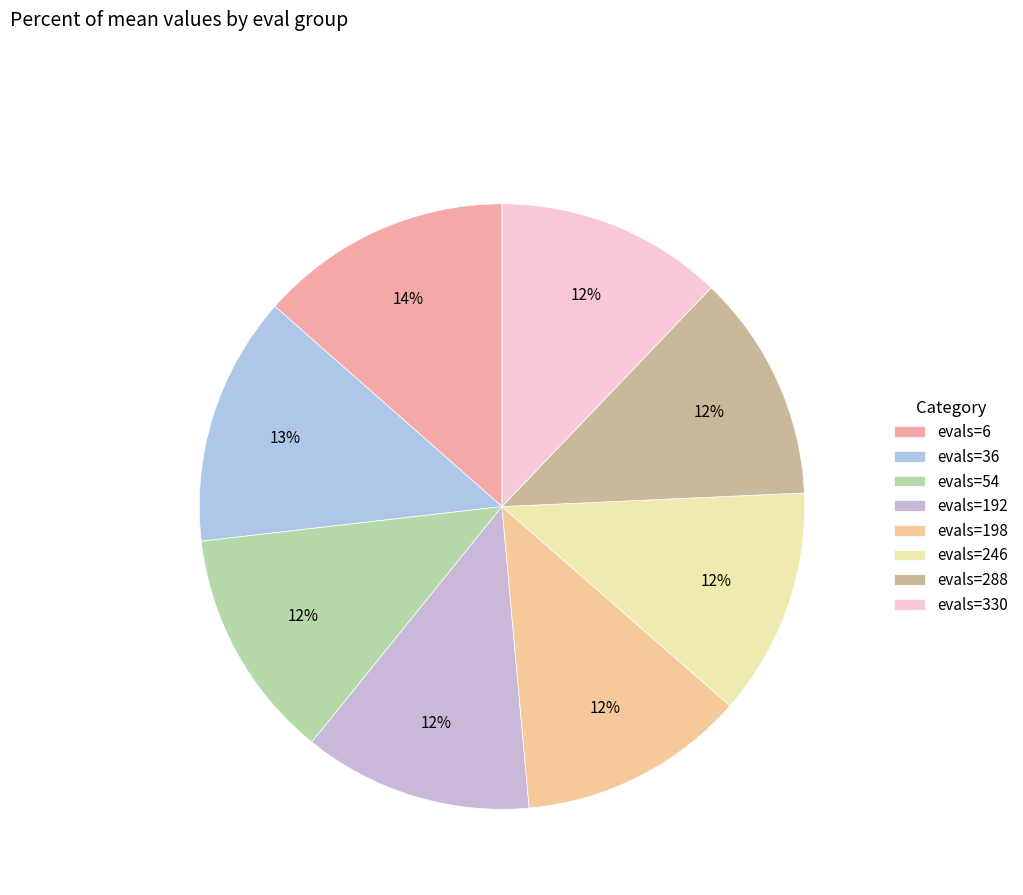

Which has a higher value, evals=54 or evals=6?

evals=6